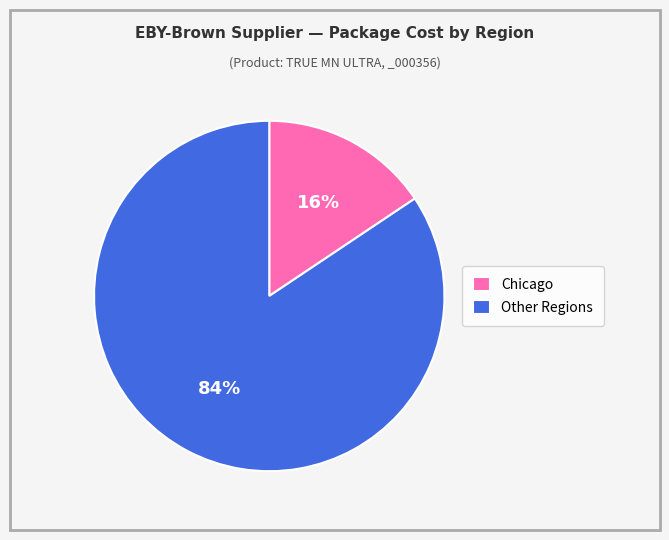

Between Chicago and Other Regions, which is larger?

Other Regions